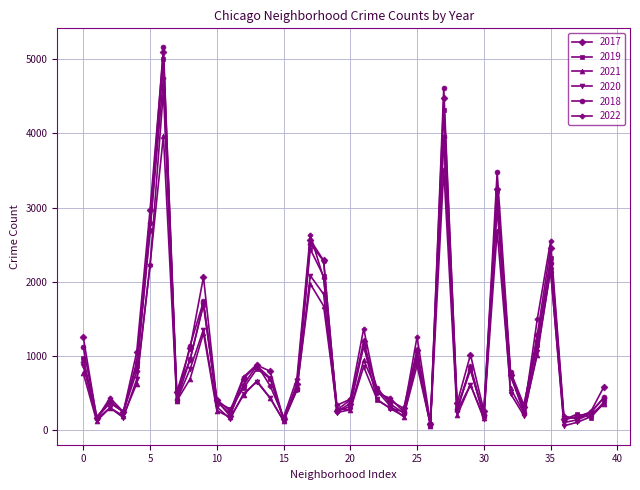

What is the maximum value shown in the chart?

5162